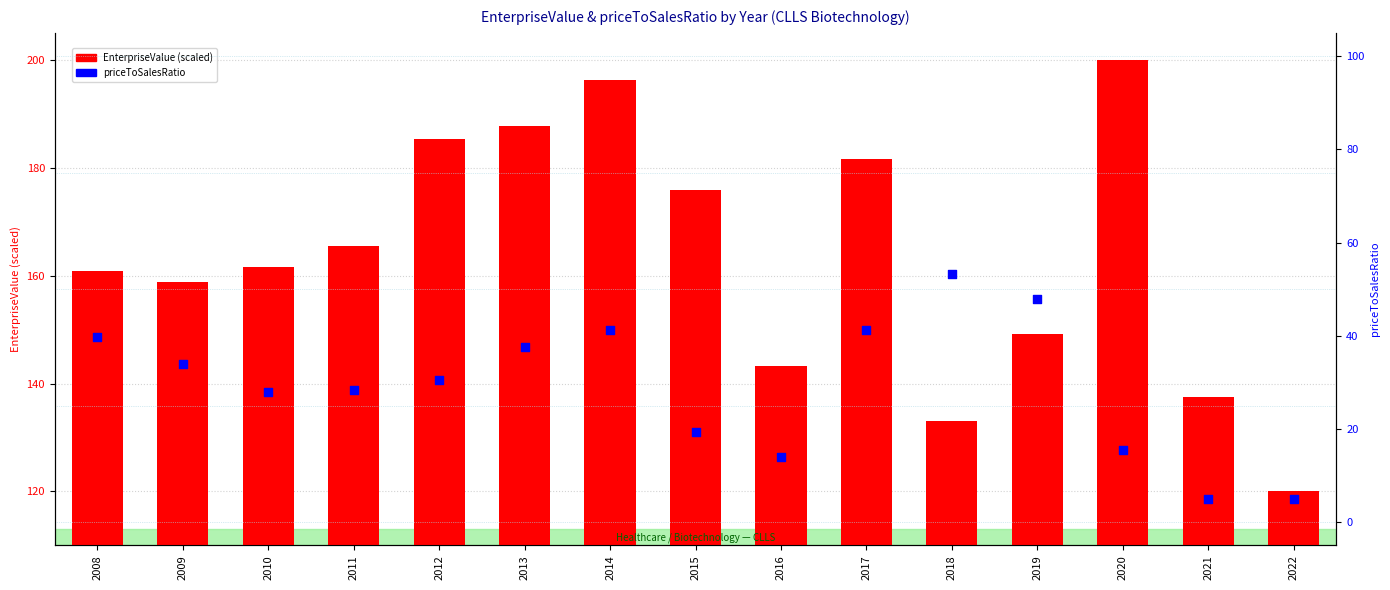

Which series has the largest total across all categories?

EnterpriseValue (scaled)